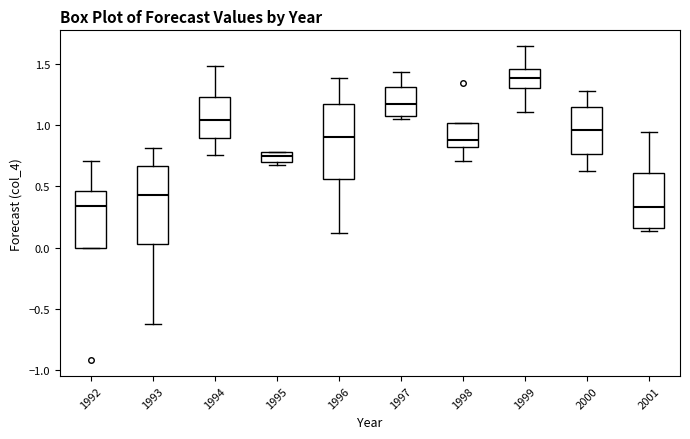

Reading left to right, read every box against the y-axis: the position of its median line, the range the box covers, and the ends of its whiskers. The values are not printed on the chart, so give them approximately, as read against the axis.

1992: median 0.35, box 0.00 to 0.45, whiskers 0.00 to 0.70
1993: median 0.45, box 0.05 to 0.65, whiskers -0.60 to 0.80
1994: median 1.05, box 0.90 to 1.25, whiskers 0.75 to 1.50
1995: median 0.75, box 0.70 to 0.80, whiskers 0.70 (just below the box's lower edge) to 0.80
1996: median 0.90, box 0.55 to 1.15, whiskers 0.10 to 1.40
1997: median 1.20, box 1.05 to 1.30, whiskers 1.05 (just below the box's lower edge) to 1.45
1998: median 0.90, box 0.80 to 1.00, whiskers 0.70 to 1.00
1999: median 1.40, box 1.30 to 1.45, whiskers 1.10 to 1.65
2000: median 0.95, box 0.75 to 1.15, whiskers 0.65 to 1.30
2001: median 0.35, box 0.15 to 0.60, whiskers 0.15 (just below the box's lower edge) to 0.95